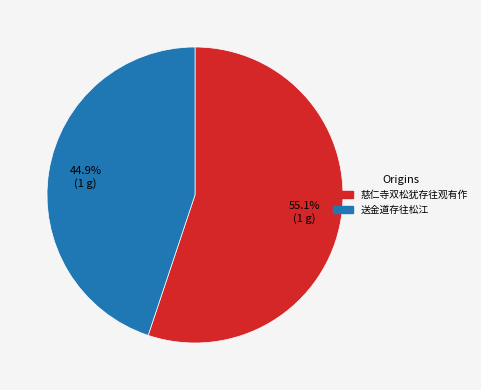

Rank the categories by value from lowest to highest.

送金道存往松江, 慈仁寺双松犹存往观有作